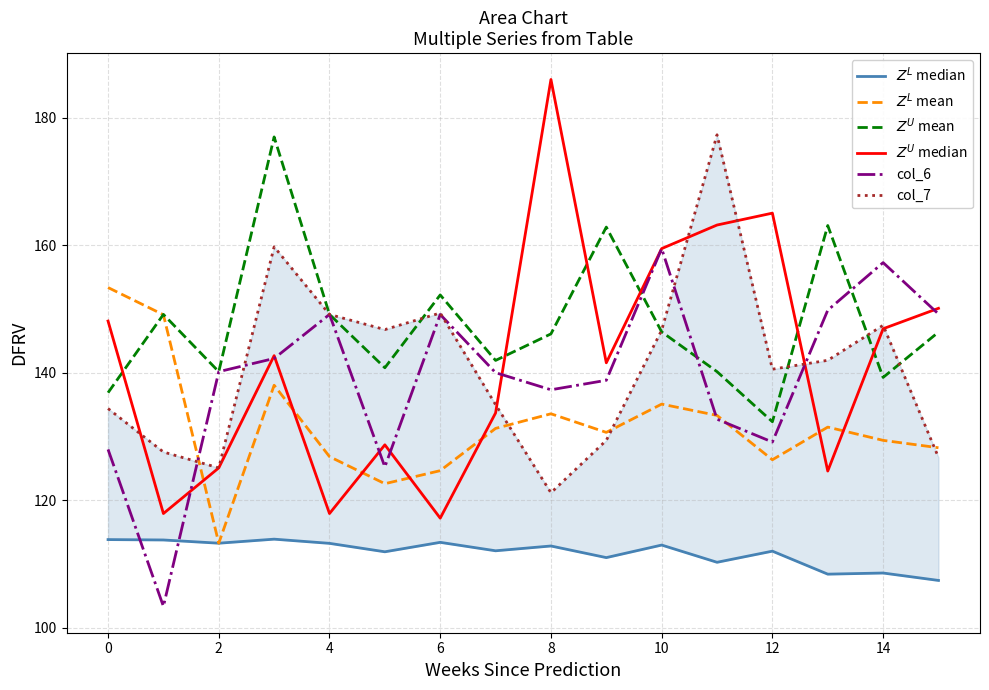

What is the label of the 14th point from the right?

2